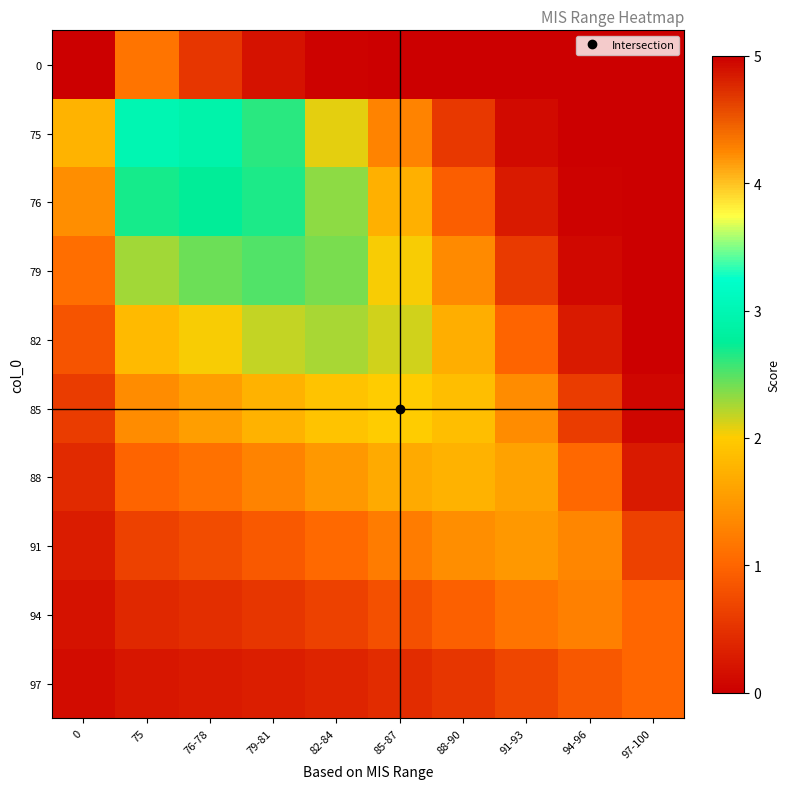

List the series in order of their peak value, lowest first.

97, 94, 91, 88, 85, 82, 79, 76, 75, 0